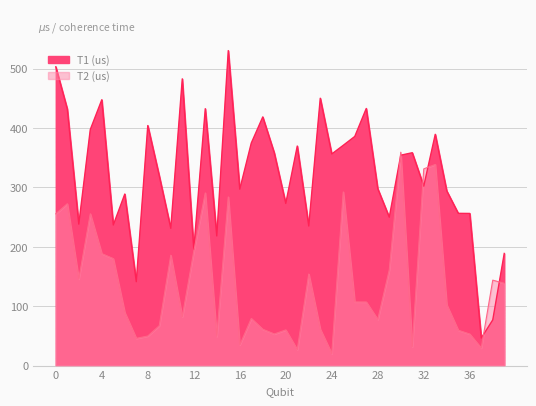

Reading left to right, what are all the values shown in this chart?

T1 (us): 0=503.2	1=432.2	2=238.2	3=397.5	4=447.7	5=236.8	6=288.9	7=141.3	8=404.2	9=319.4	10=231.2	11=482.9	12=195.9	13=432.6	14=218.3	15=530.5	16=297.1	17=374.8	18=418.8	19=358.2	20=273.1	21=369.8	22=235.0	23=450.3	24=356.4	25=371.0	26=385.9	27=433.0	28=297.9	29=249.8	30=354.4	31=358.5	32=302.3	33=389.5	34=294.2	35=256.4	36=256.2	37=46.4	38=76.9	39=188.9
T2 (us): 0=255.6	1=272.6	2=145.8	3=255.7	4=188.5	5=180.1	6=89.4	7=45.9	8=49.8	9=67.2	10=185.9	11=82.2	12=192.6	13=290.8	14=49.1	15=284.1	16=34.8	17=79.3	18=61.1	19=53.2	20=60.1	21=26.8	22=154.2	23=61.4	24=20.1	25=292.5	26=107.2	27=107.1	28=77.6	29=161.2	30=359.4	31=31.6	32=331.3	33=338.7	34=102.4	35=59.5	36=53.1	37=29.5	38=143.9	39=138.6